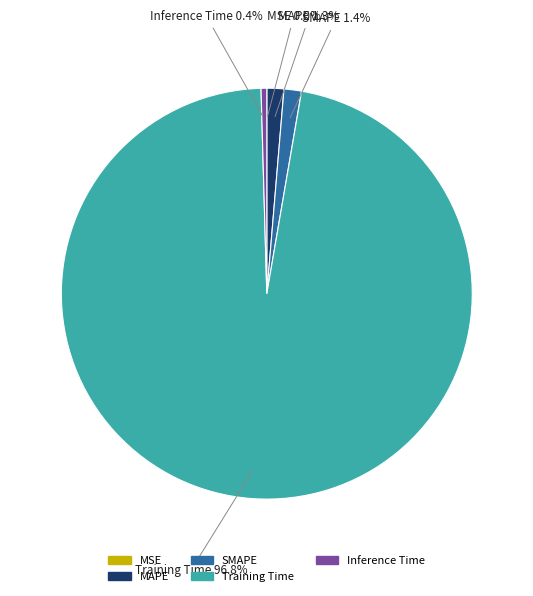

What is the largest slice in the pie chart?

Training Time